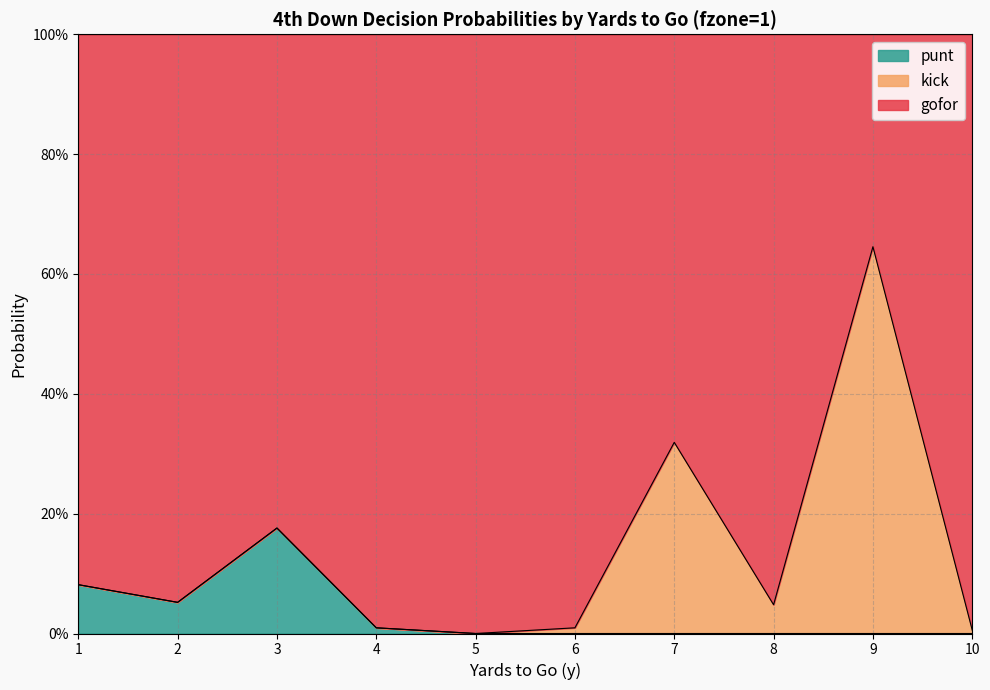

What are all the series names shown in the legend?

punt, kick, gofor